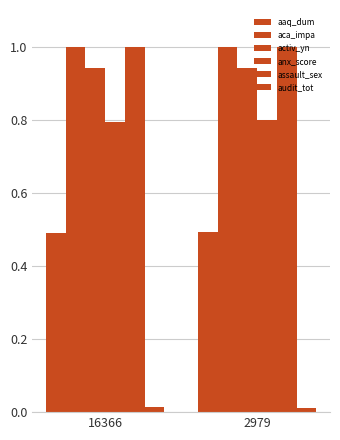

How many bars are there in total?

12